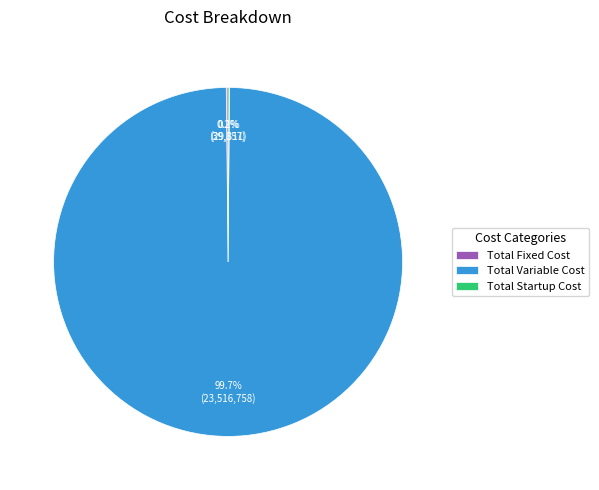

Is there any slice that represents more than half of the pie?

Yes